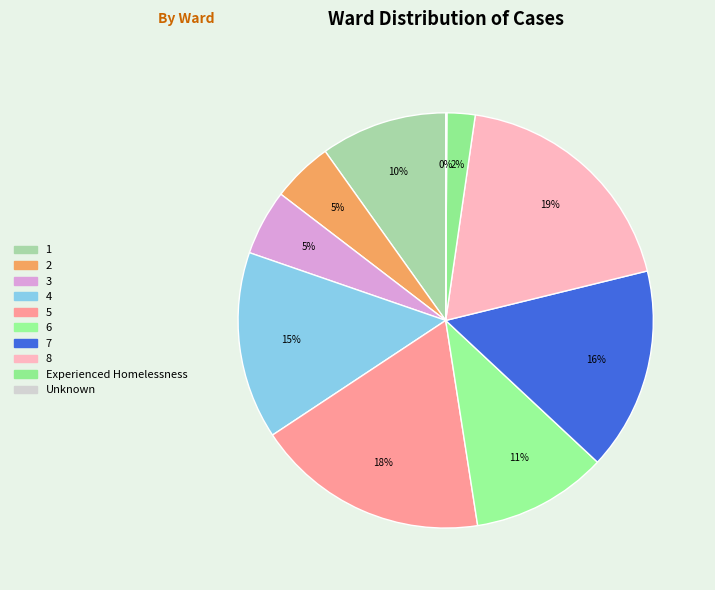

What is the change in value from 2 to 7?

+121